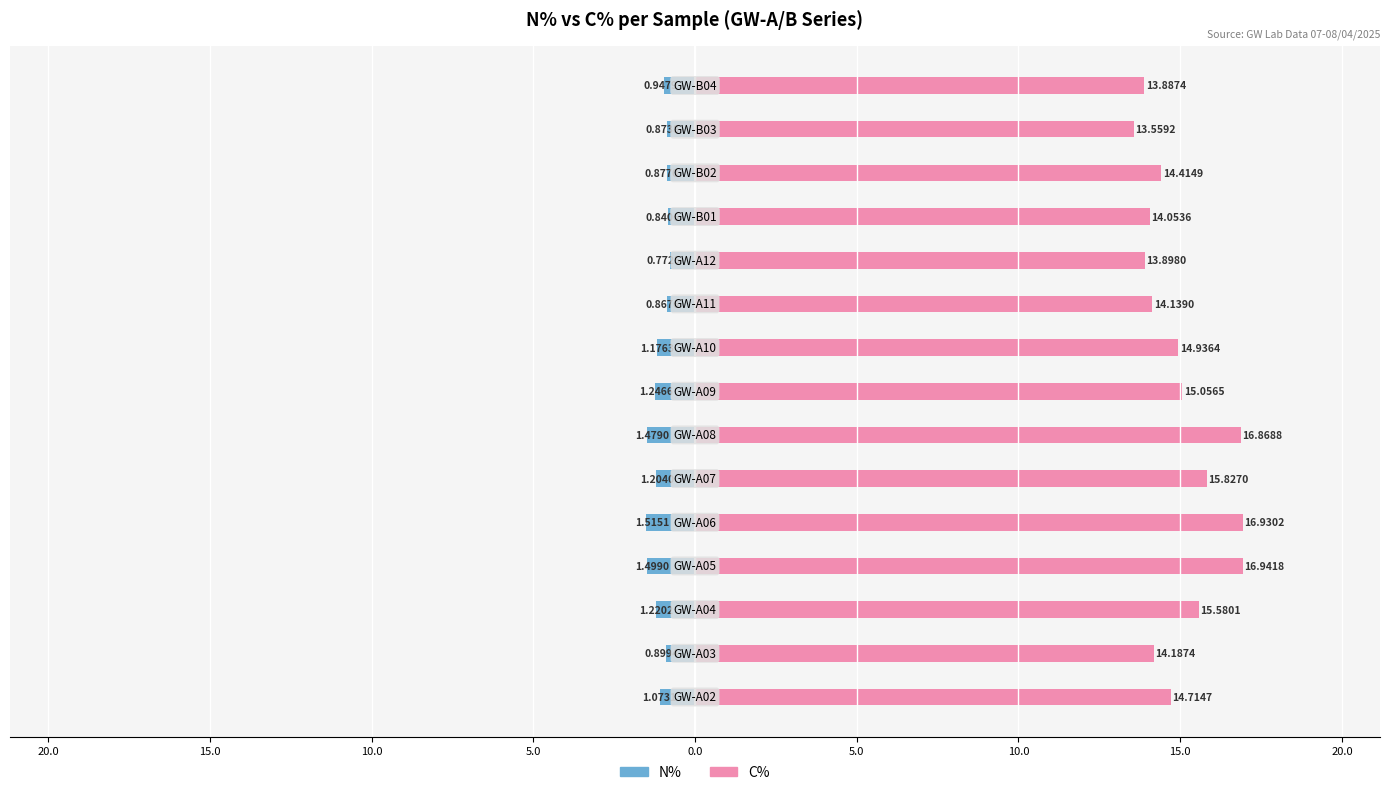

At 10.0, list the series in order from smallest to largest.

N%, C%